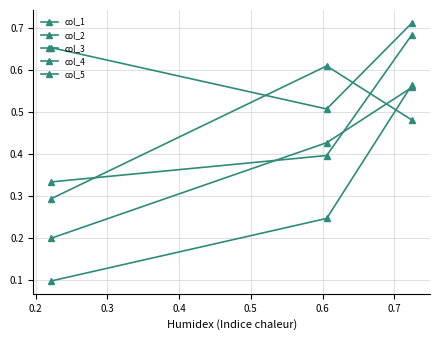

What is the sum of all col_3 values?

1.4